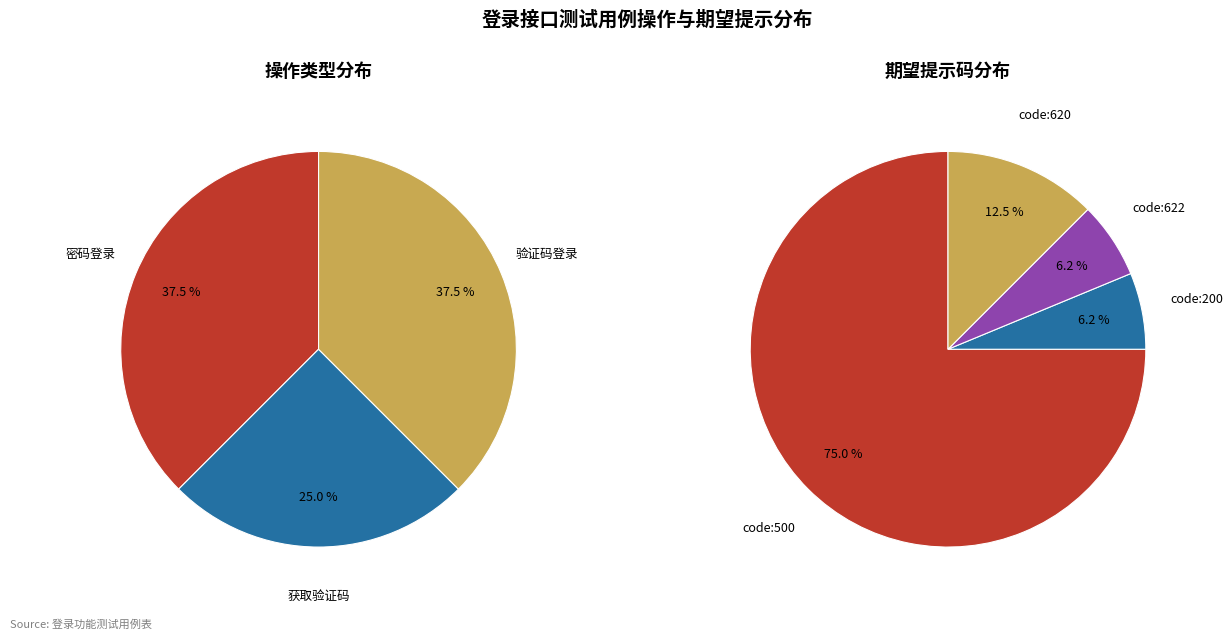

Does any single category account for the majority?

No